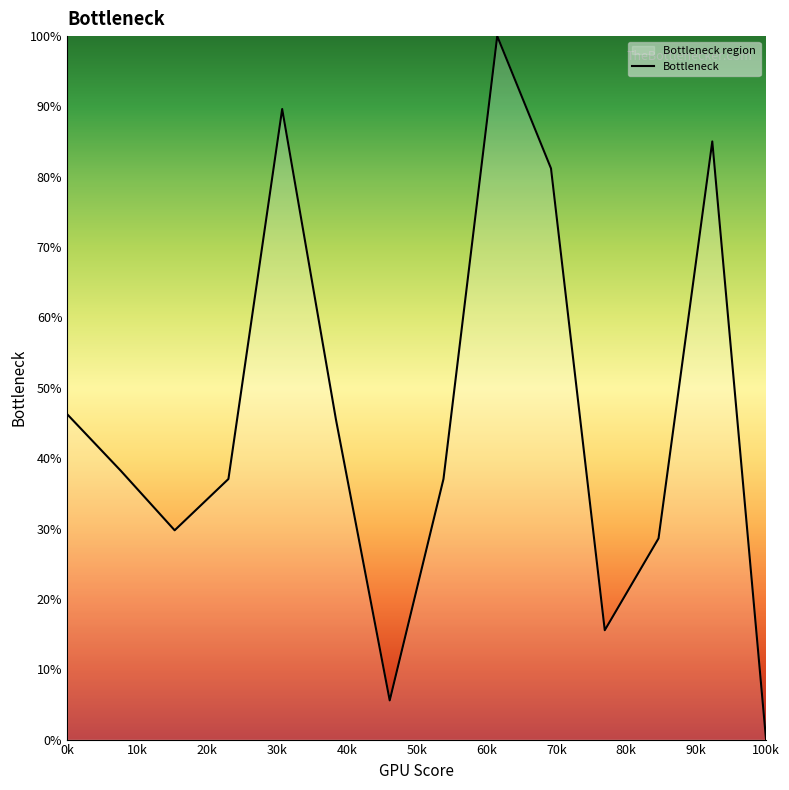

What is the maximum value shown in the chart?

100.0